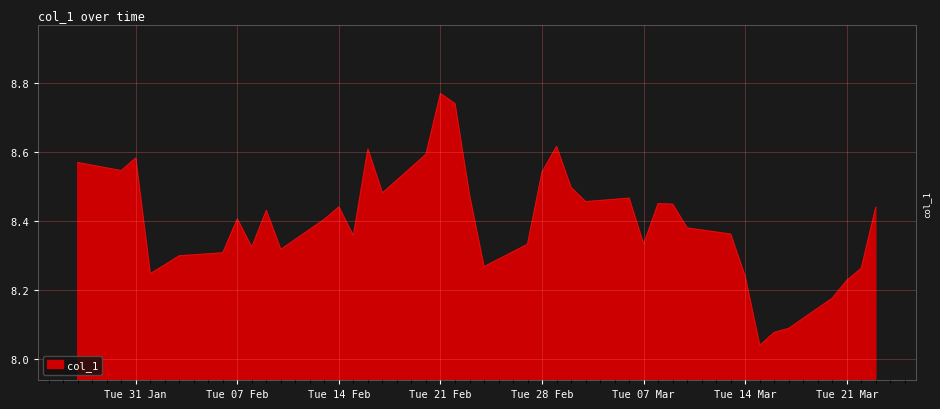

What is the difference between the maximum and minimum values?

0.7